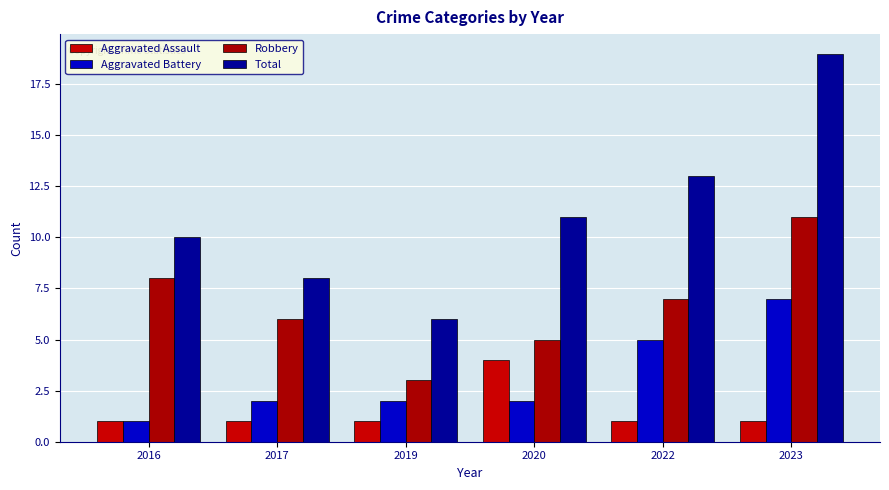

What is the difference between the maximum and minimum values in the Aggravated Battery series?

6